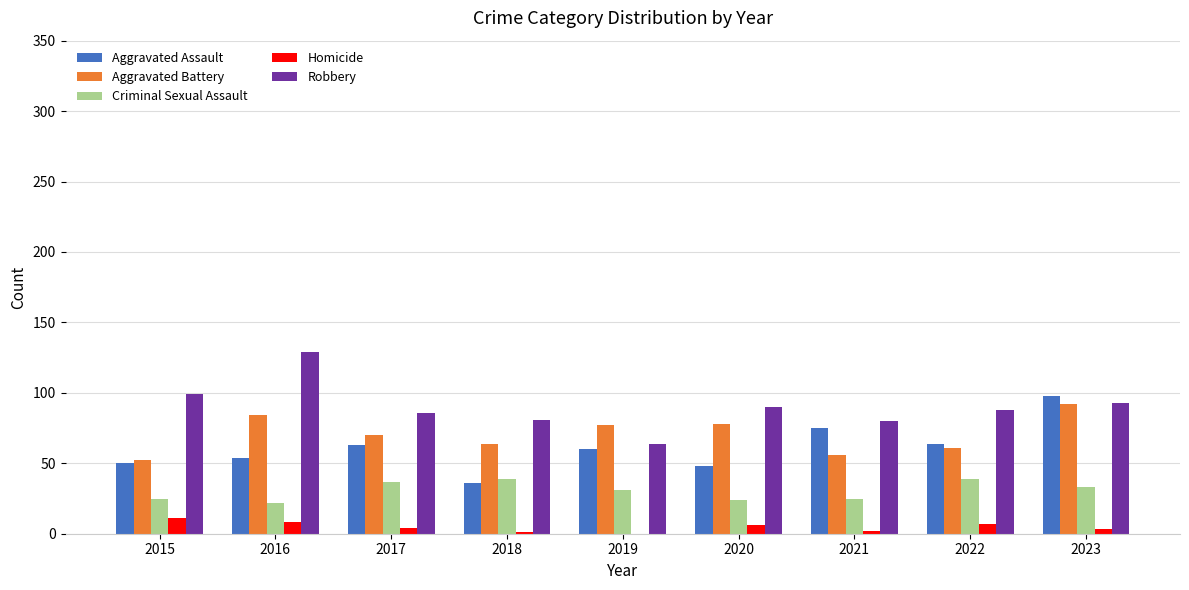

The Aggravated Battery series shows 38 at 2017. True or false?

False